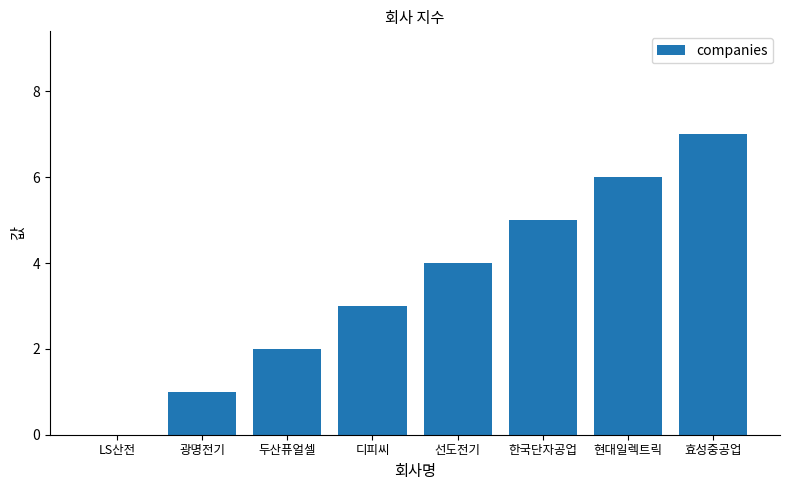

Which has a higher value, 현대일렉트릭 or 효성중공업?

효성중공업